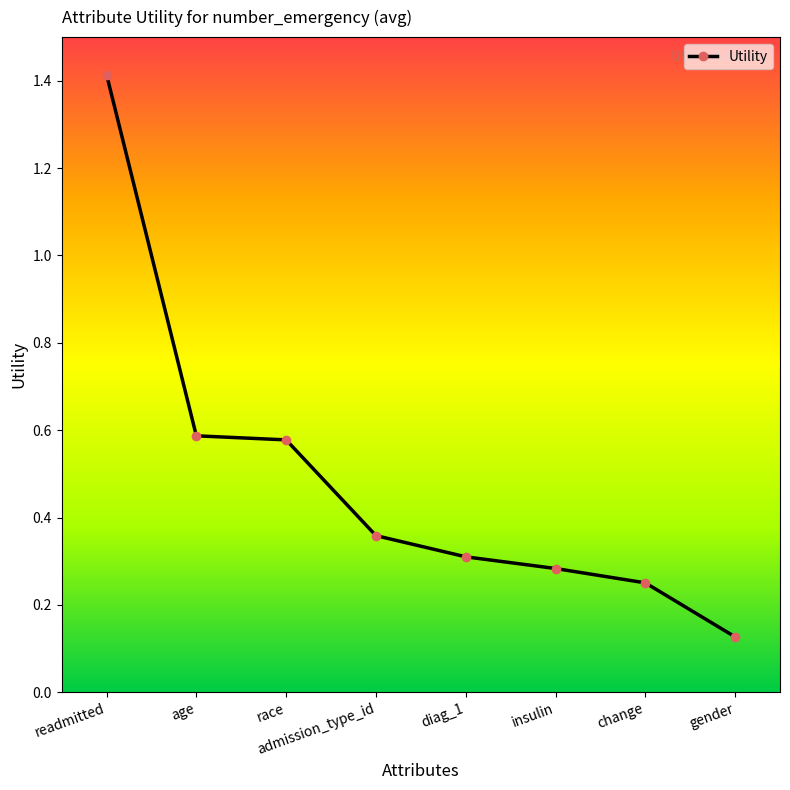

What position from the left is admission_type_id?

4